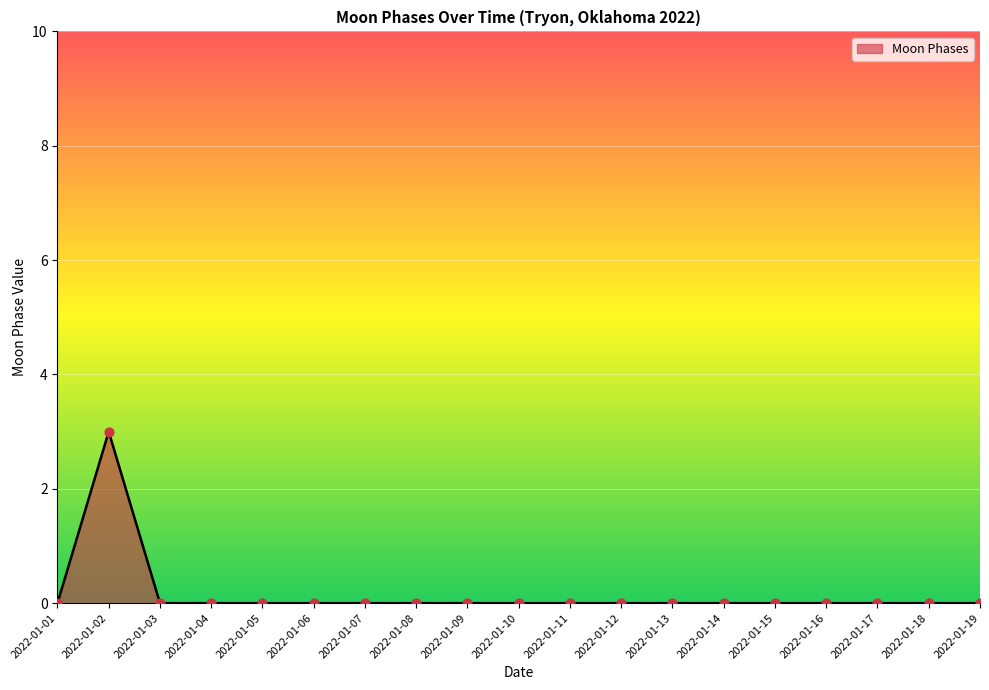

Which has a higher value, 2022-01-02 or 2022-01-05?

2022-01-02